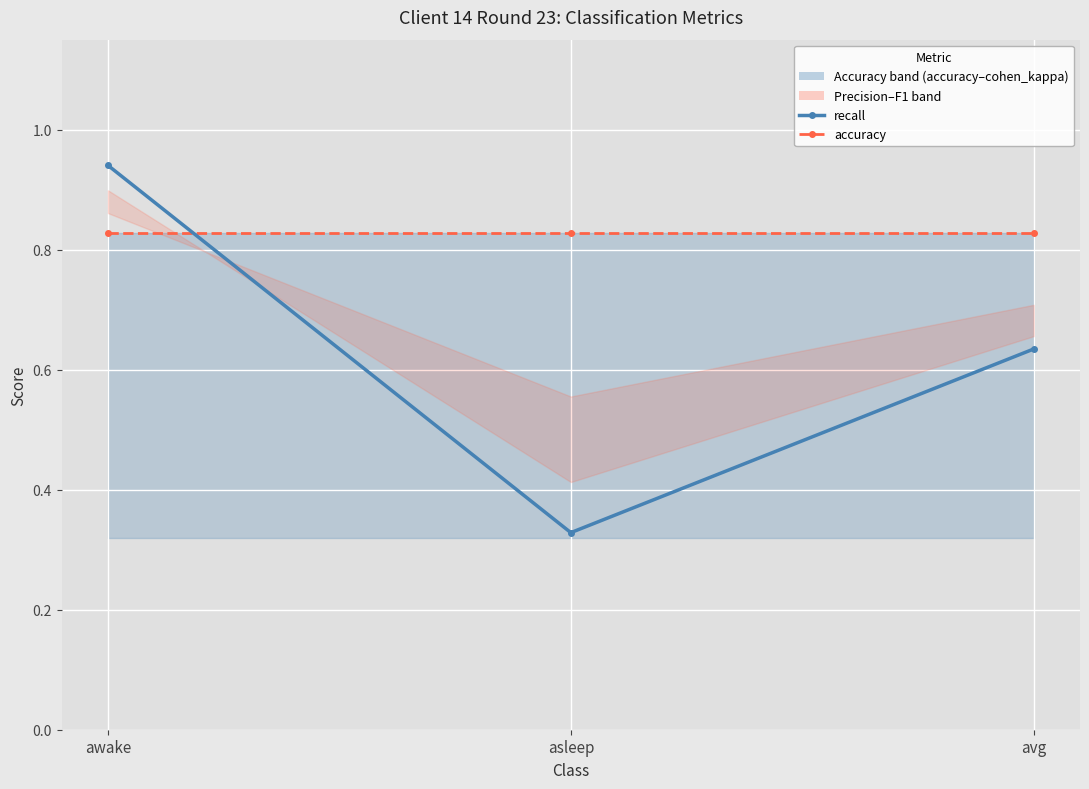

Which category has the highest value in the recall series?

awake